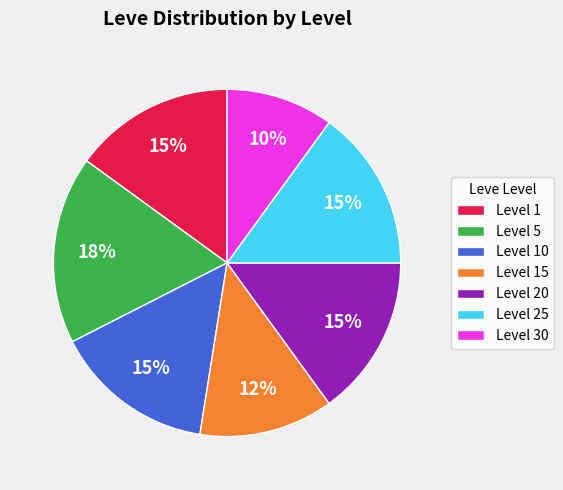

To the nearest percent, what percentage of the pie is Level 25?

15%